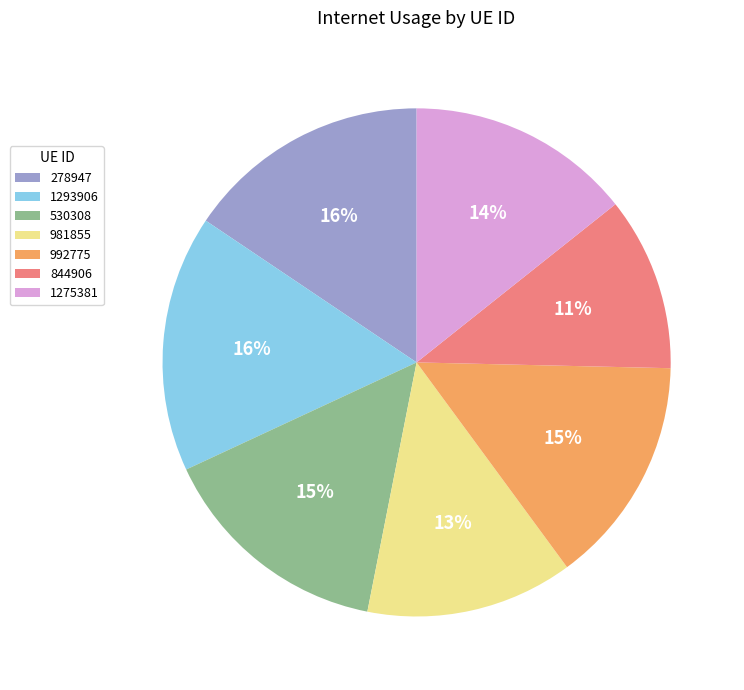

Does 1275381 account for over 50% of the chart?

No